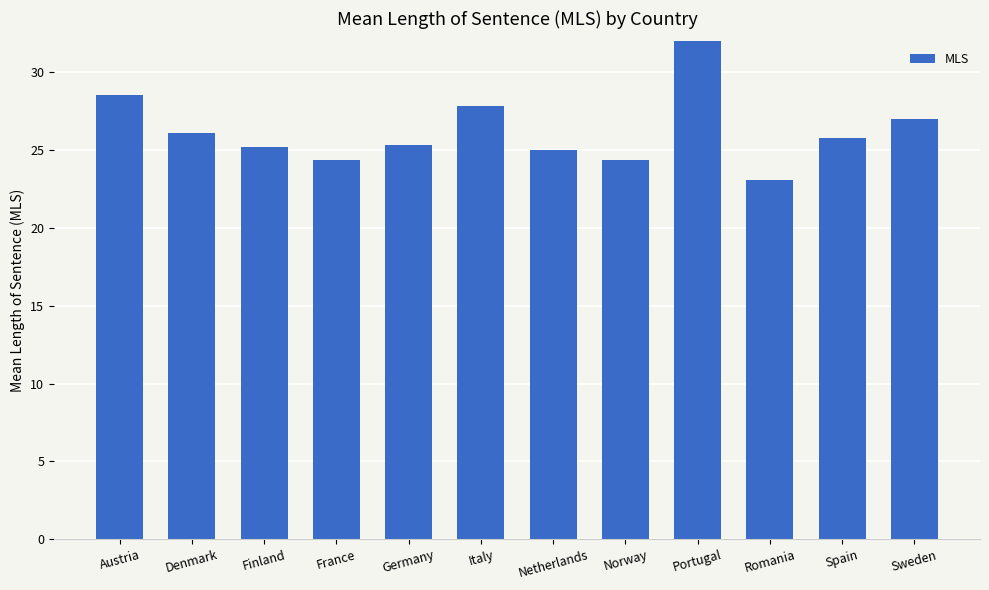

The value at Romania is 32.8. True or false?

False